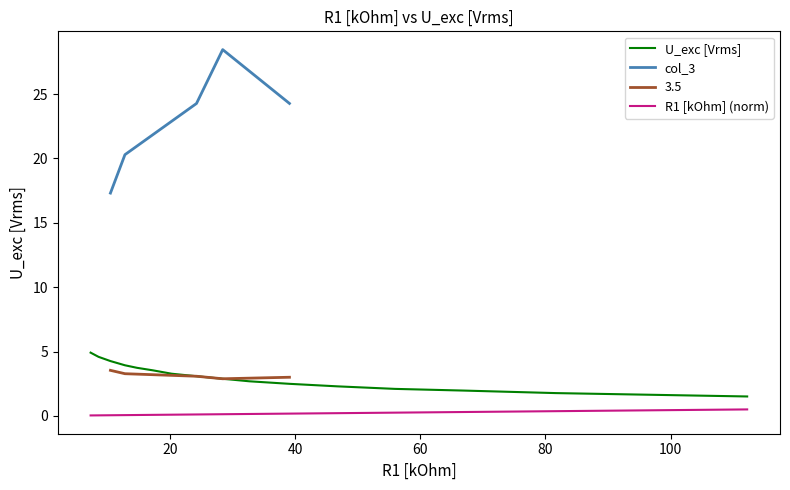

What is the value of the 5th point from the left?

0.1